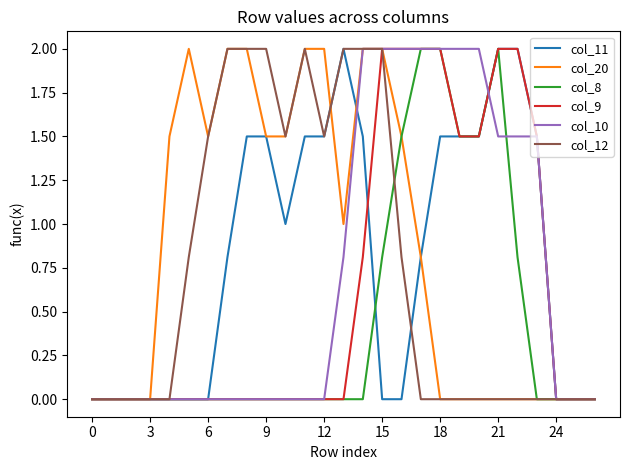

What is the greatest value displayed?

2.0